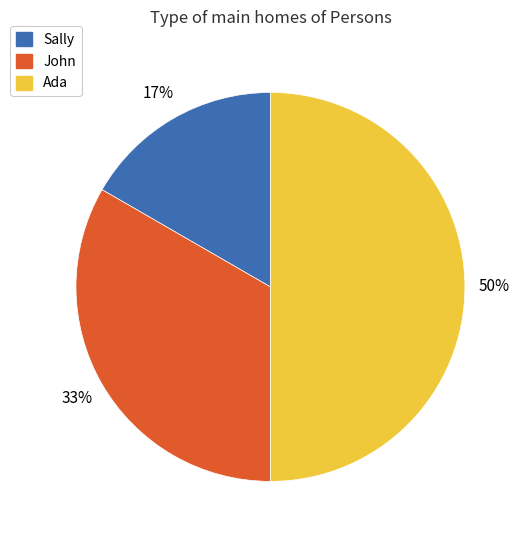

Does John account for over 50% of the chart?

No